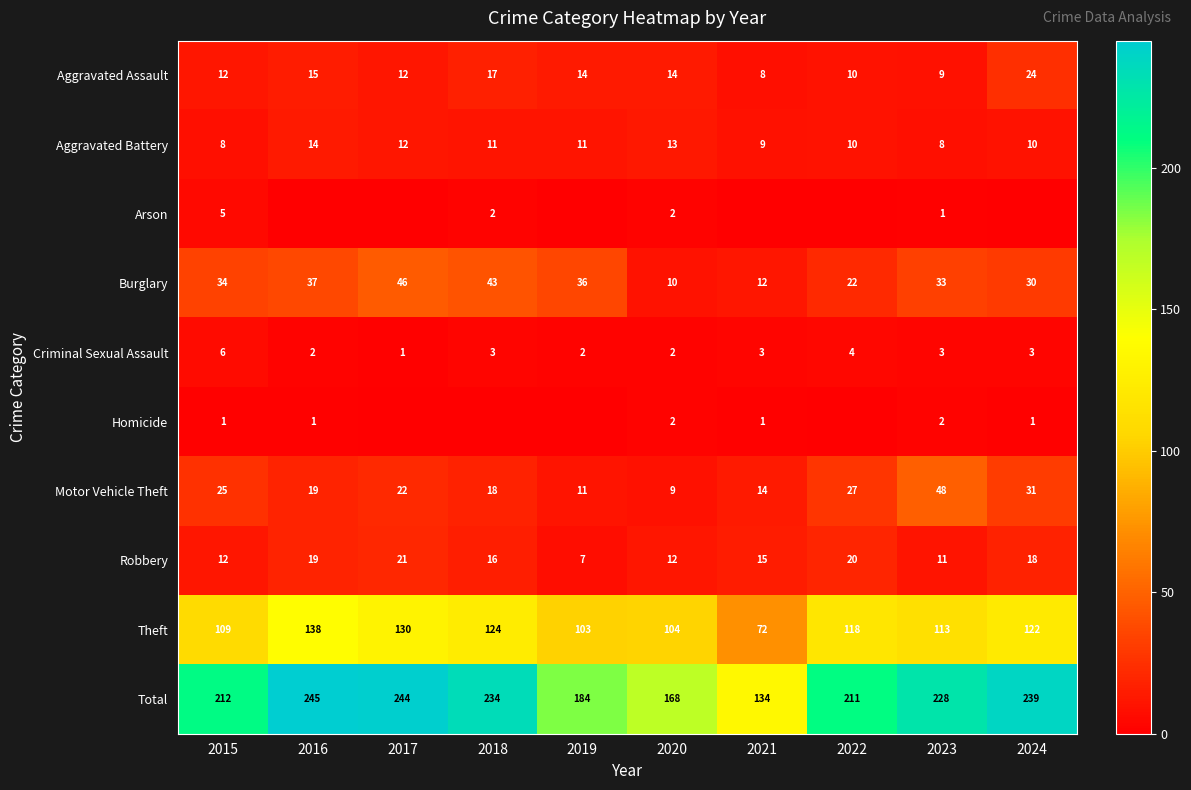

Is it true that Aggravated Battery equals 10 at 2022?

True